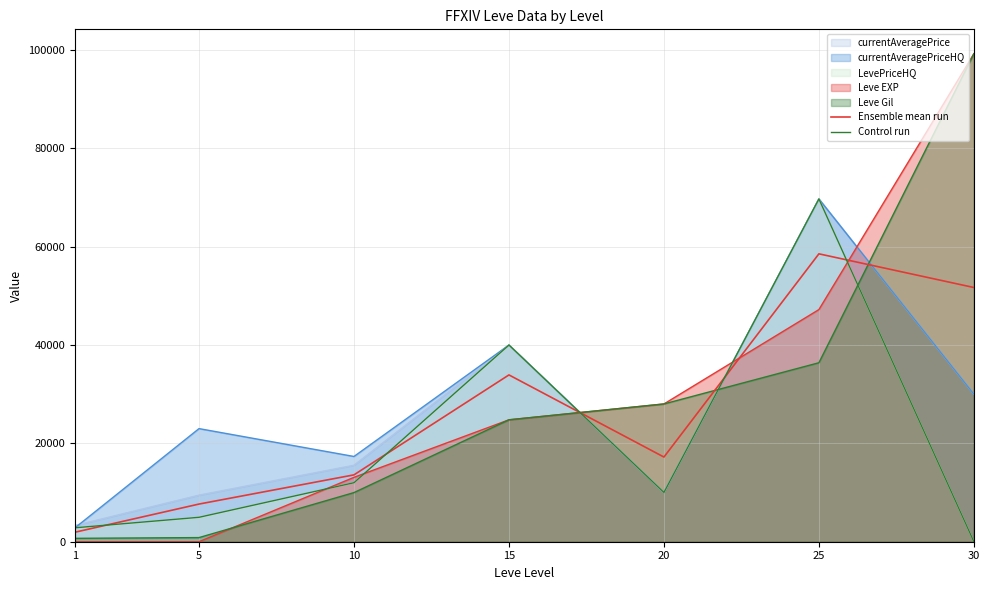

What is the difference between the Control run values at 15 and 25?

29697.0